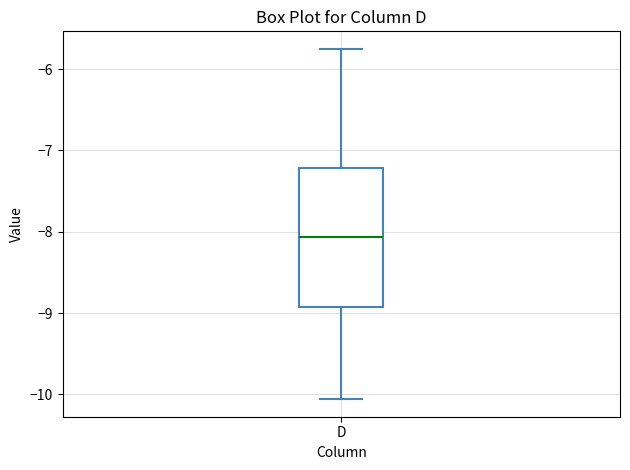

Read this box plot against the y-axis: the position of the median line, the range covered by the box, and the ends of both whiskers. The values are not printed on the chart, so give them approximately, as read against the axis.

median -8.1, box -8.9 to -7.2, whiskers -10.1 to -5.7